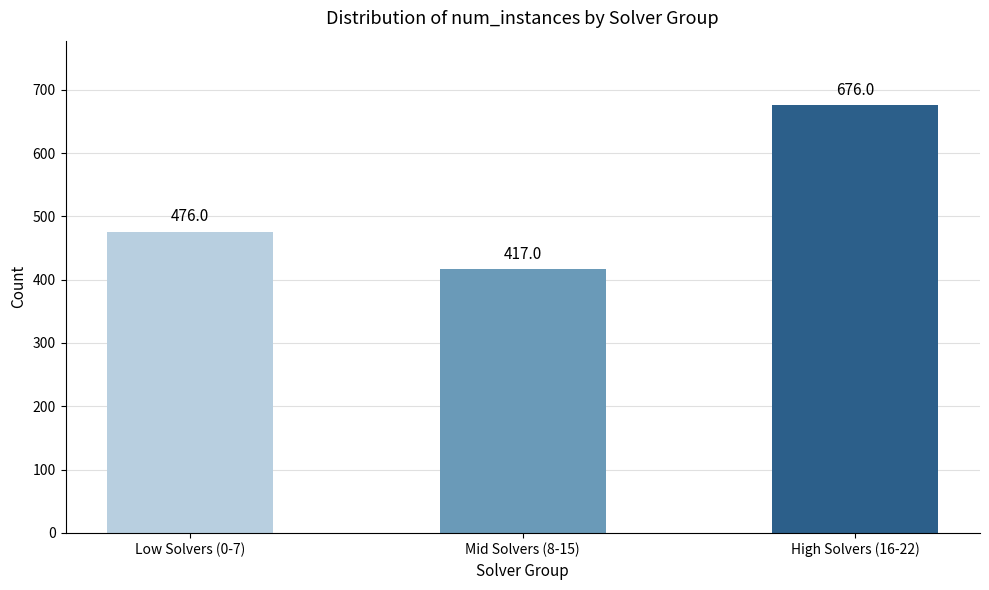

What is the sum of all values?

1569